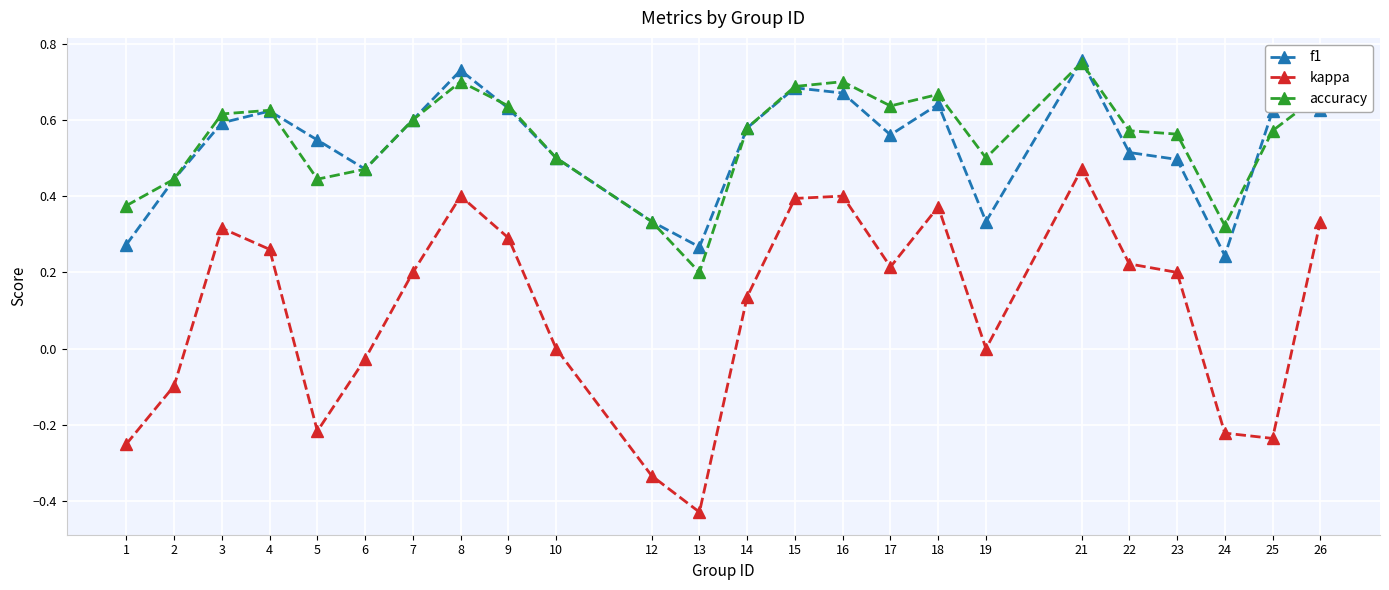

At how many categories does at least one series exceed 0?

24